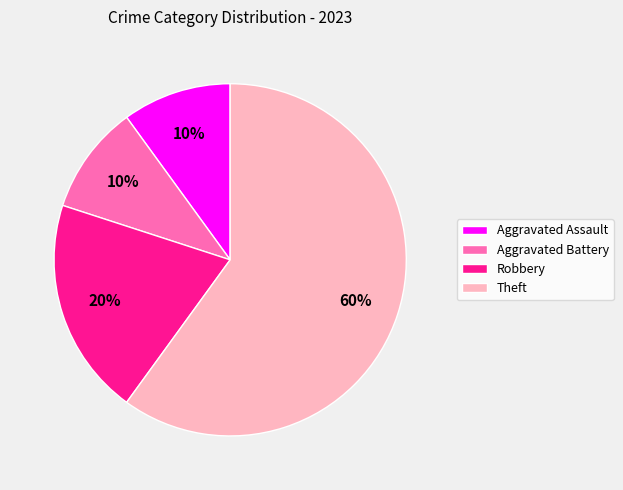

Count the number of slices in the pie.

4